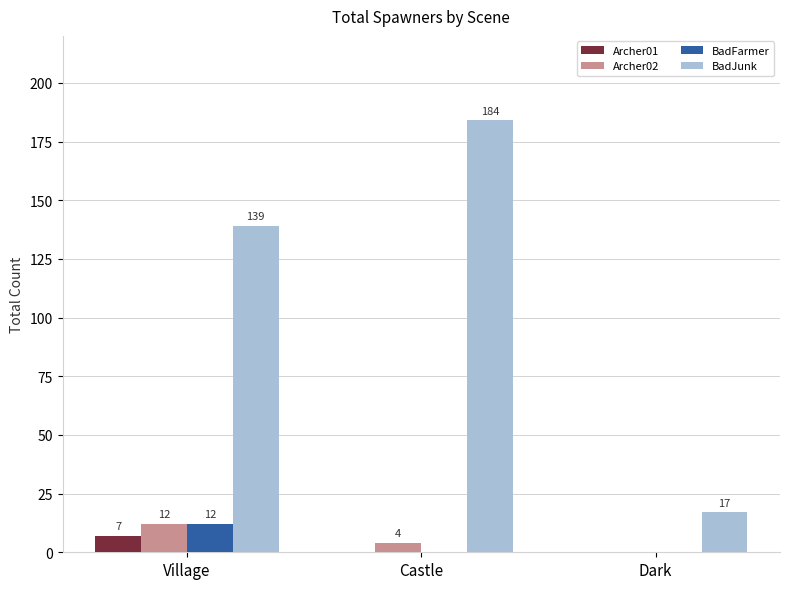

Which series has the largest total across all categories?

BadJunk